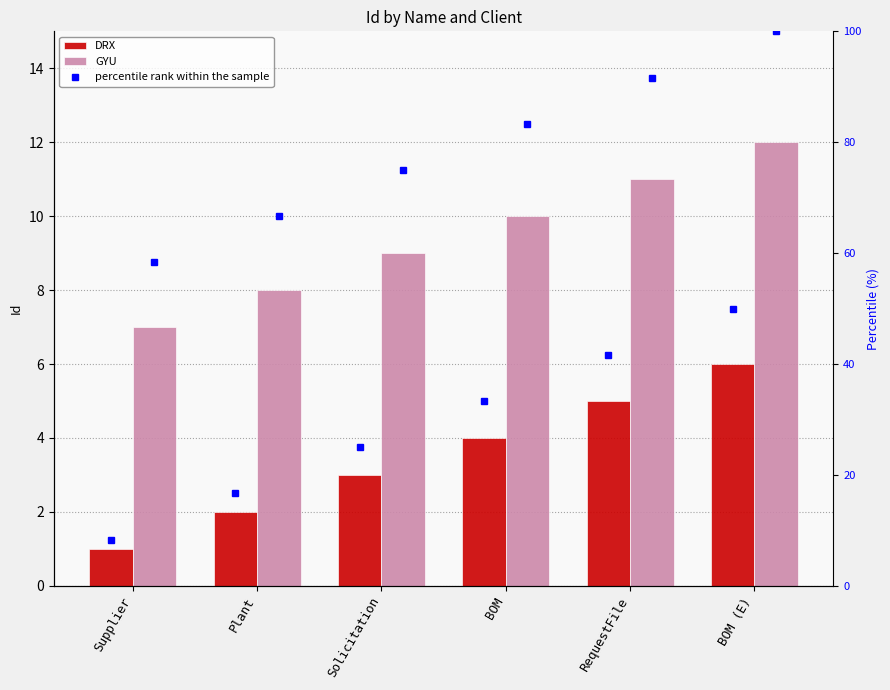

How many distinct data groups are displayed?

2